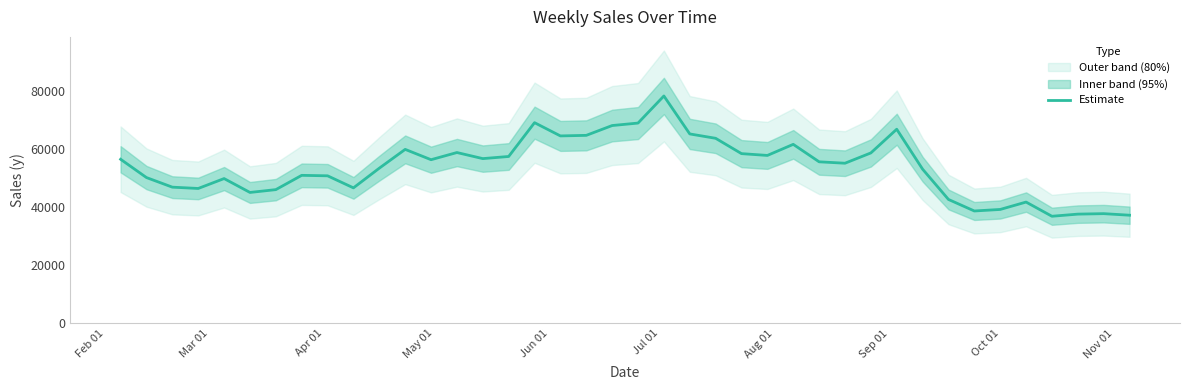

How many lines are shown in the chart?

1